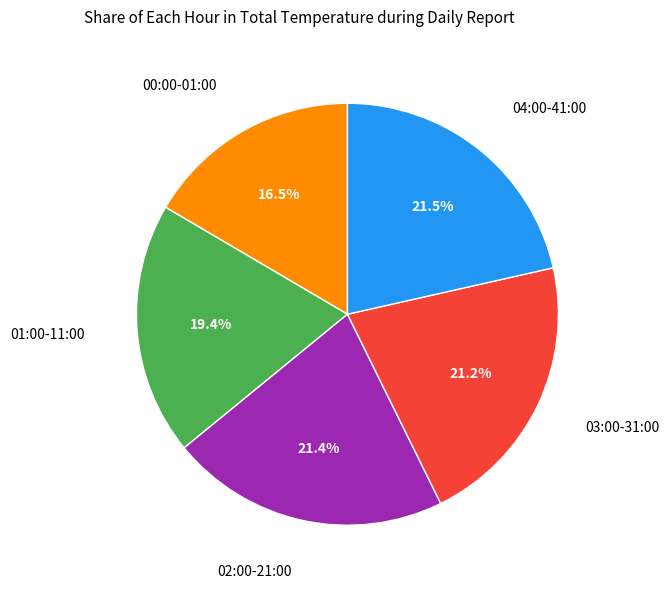

Is there any slice that represents more than half of the pie?

No